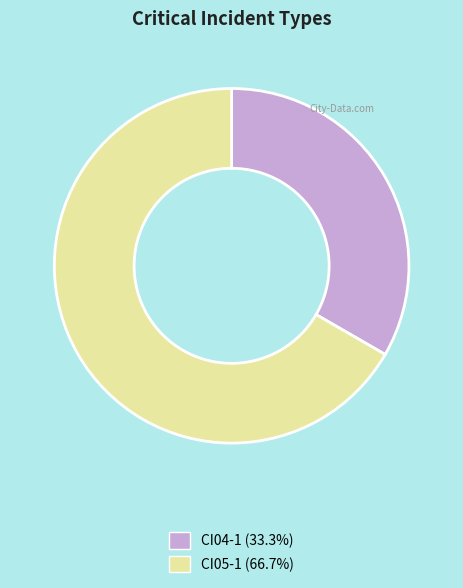

Is it true that CI05-1 is 67% of the pie?

True